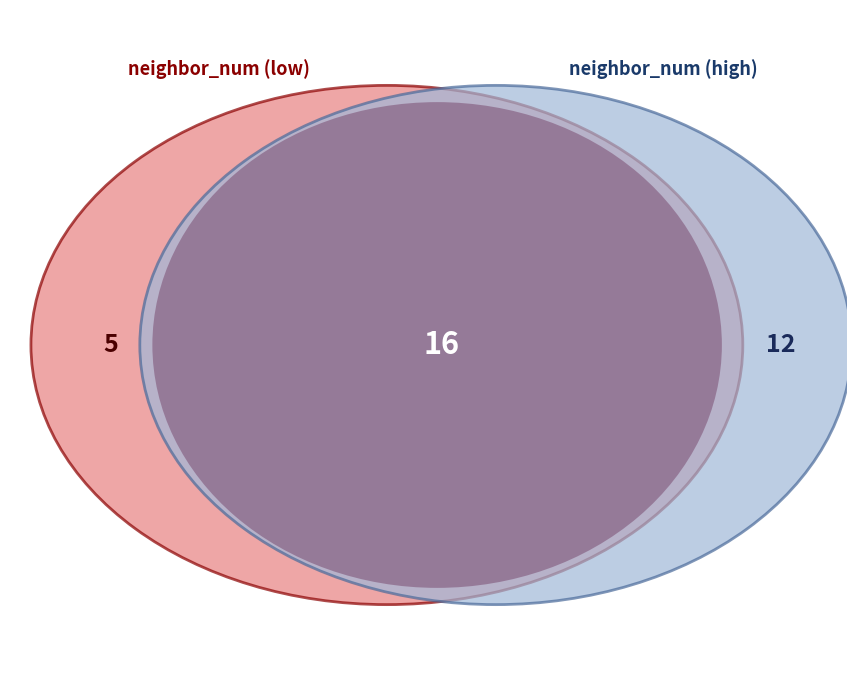

Does any single category account for the majority?

No